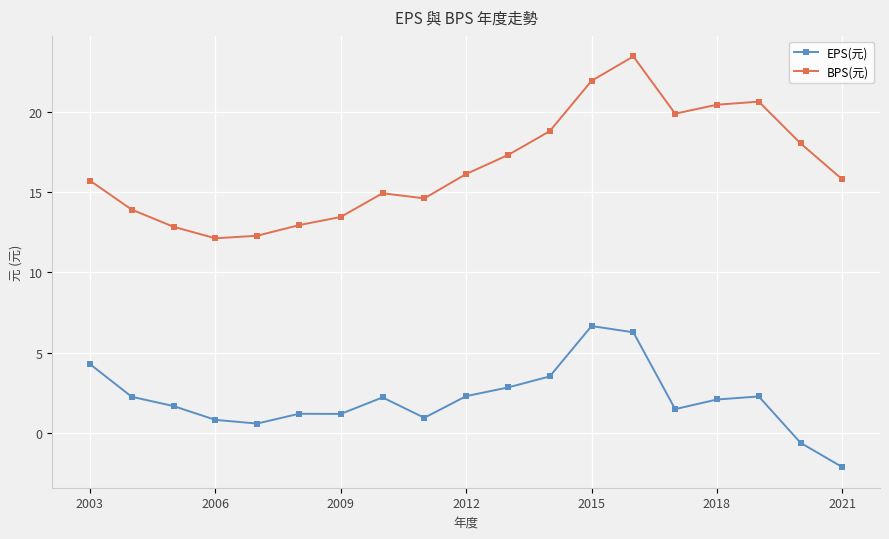

What are all the series names shown in the legend?

EPS(元), BPS(元)